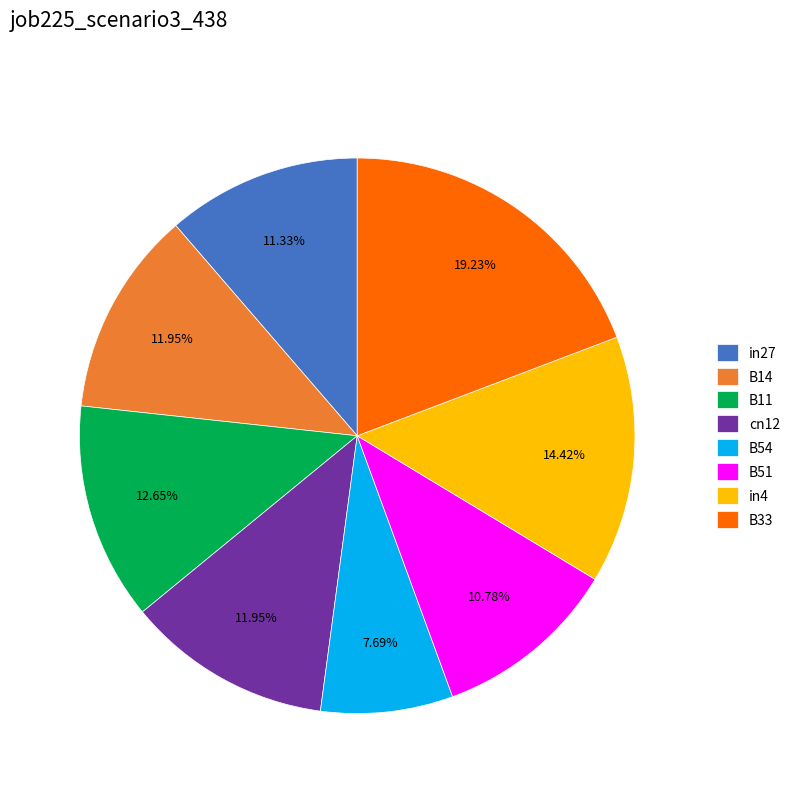

Which slice is the smallest?

B54